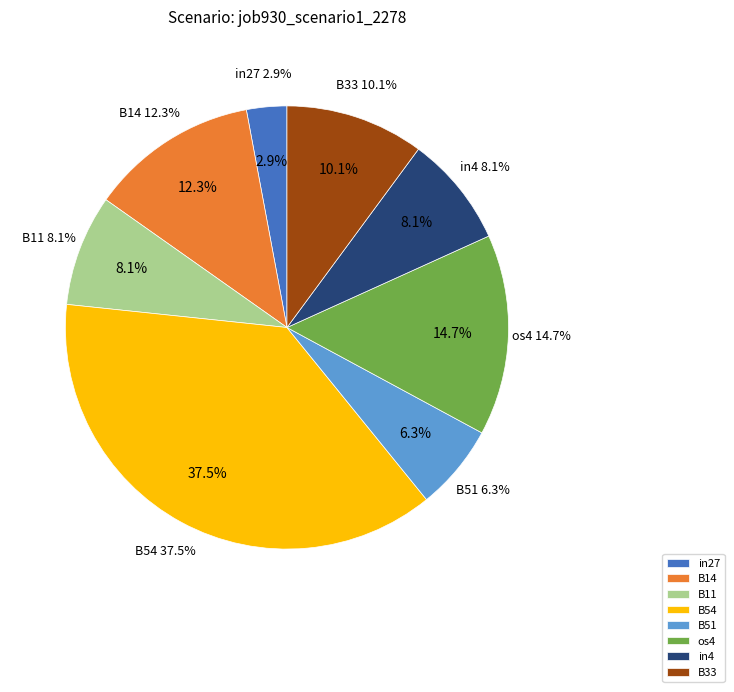

Is the sum of B51 and cn12 greater than half?

No